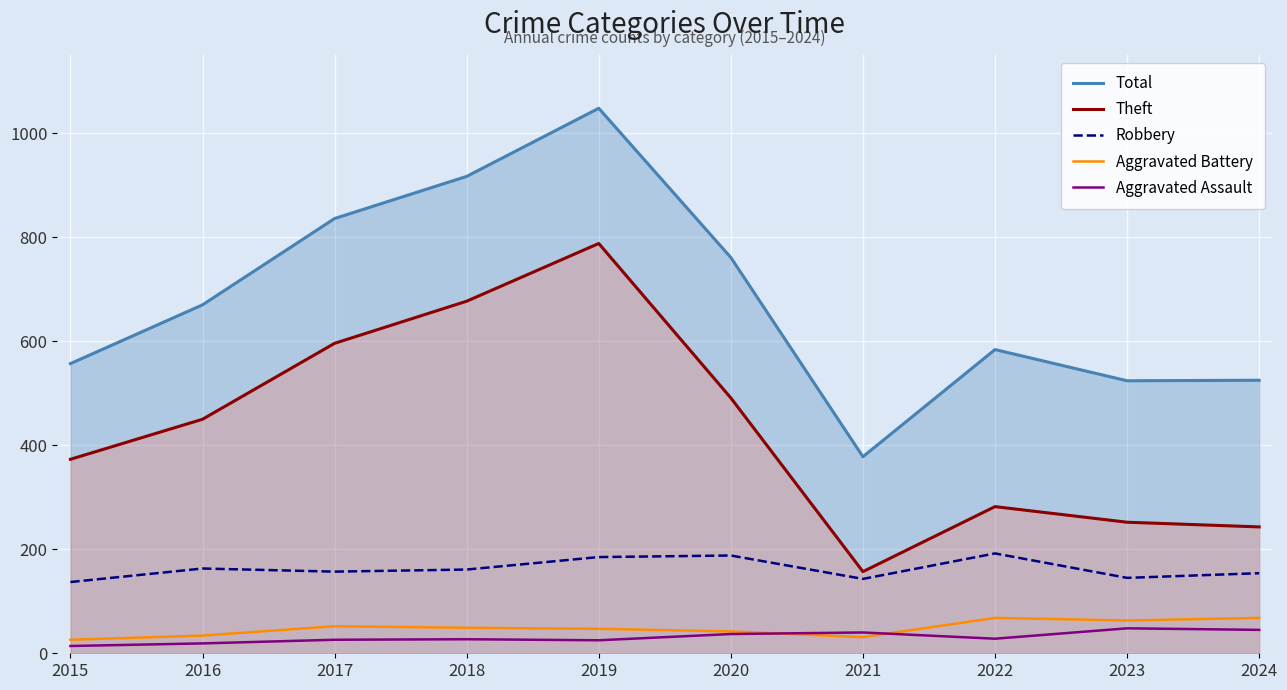

Rank the categories by Aggravated Assault value from lowest to highest.

2015, 2016, 2019, 2017, 2018, 2022, 2020, 2021, 2024, 2023